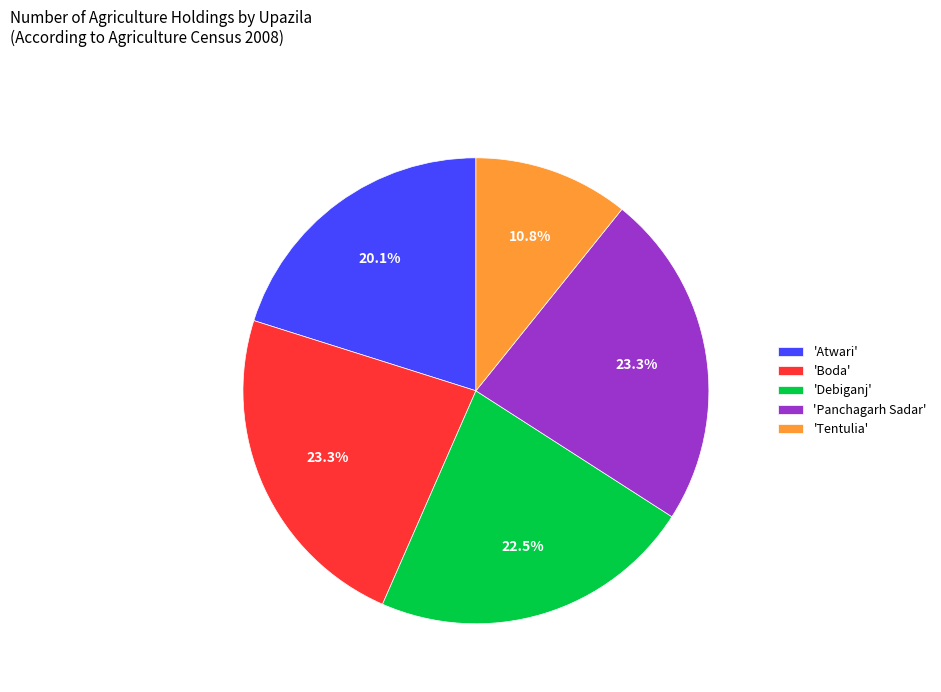

Does any single category account for the majority?

No